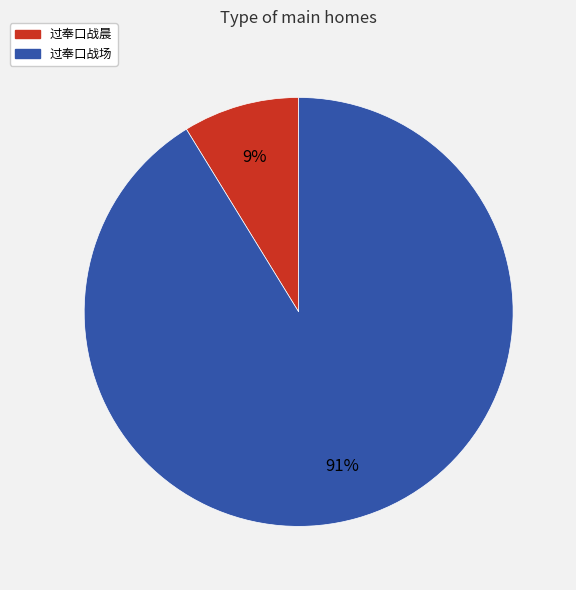

What is the majority slice?

过奉口战场